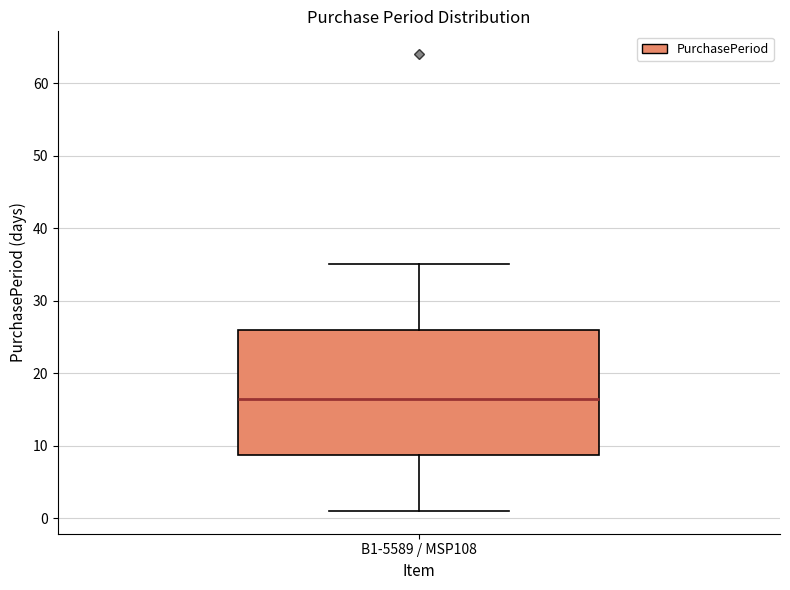

Where does the median line of the box for B1-5589 / MSP108 sit on the y-axis? The values are not printed on the chart, so give them approximately, as read against the axis.

17